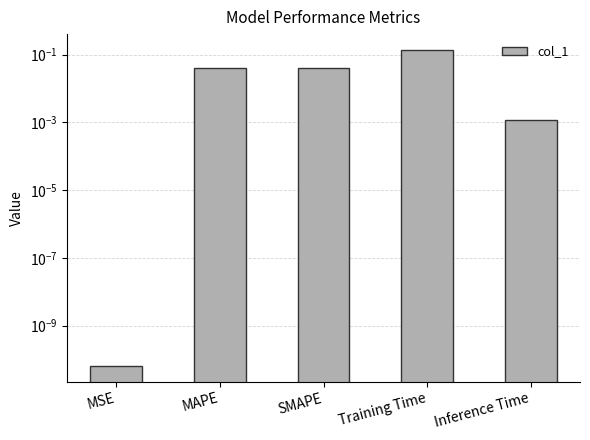

Rank the categories by value from highest to lowest.

Training Time, MAPE, SMAPE, Inference Time, MSE